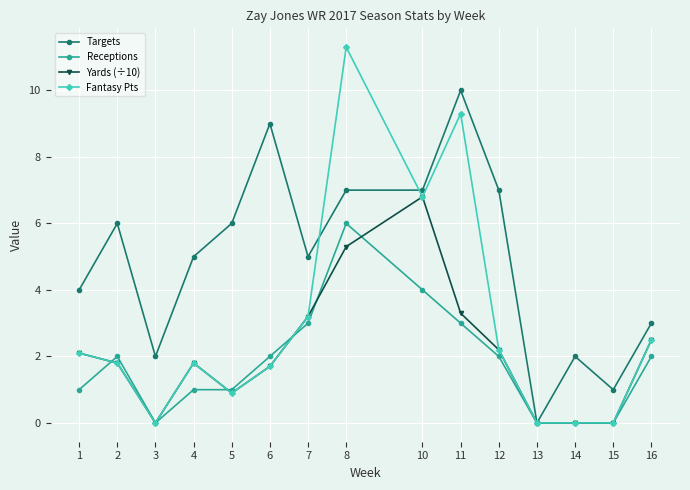

Does the chart display data point markers on the line(s)?

Yes